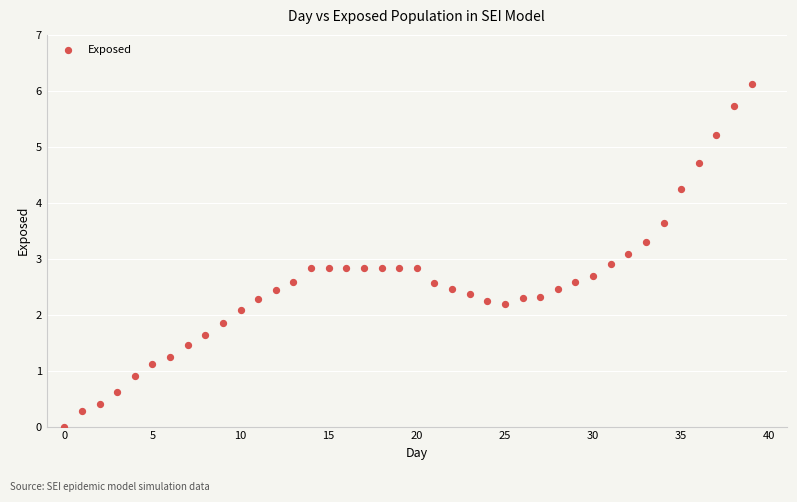

What is the range of Y values (max minus min)?

6.1